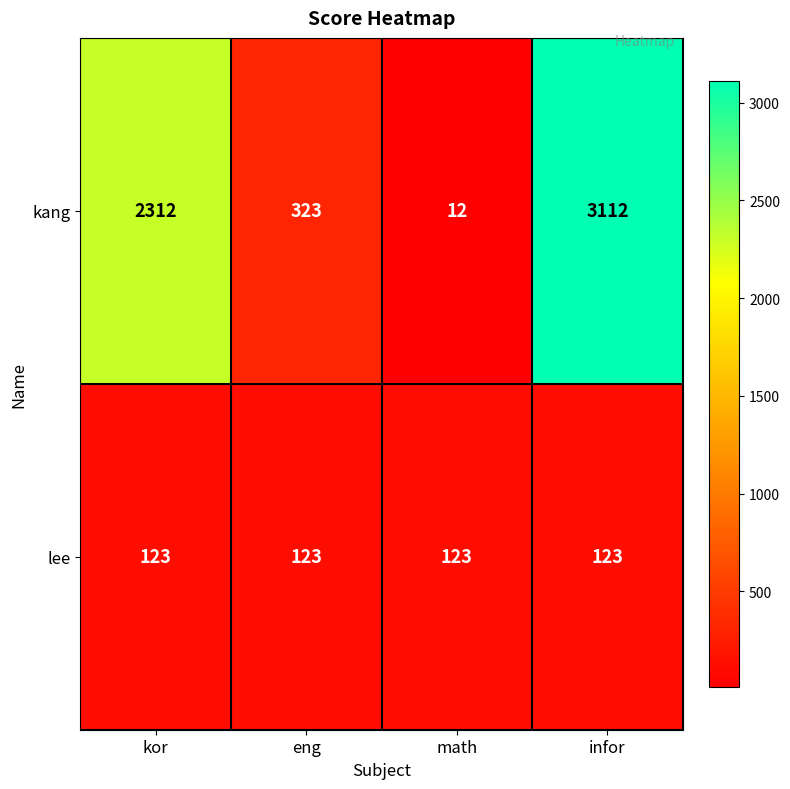

Between eng and infor, which series saw the biggest shift?

kang